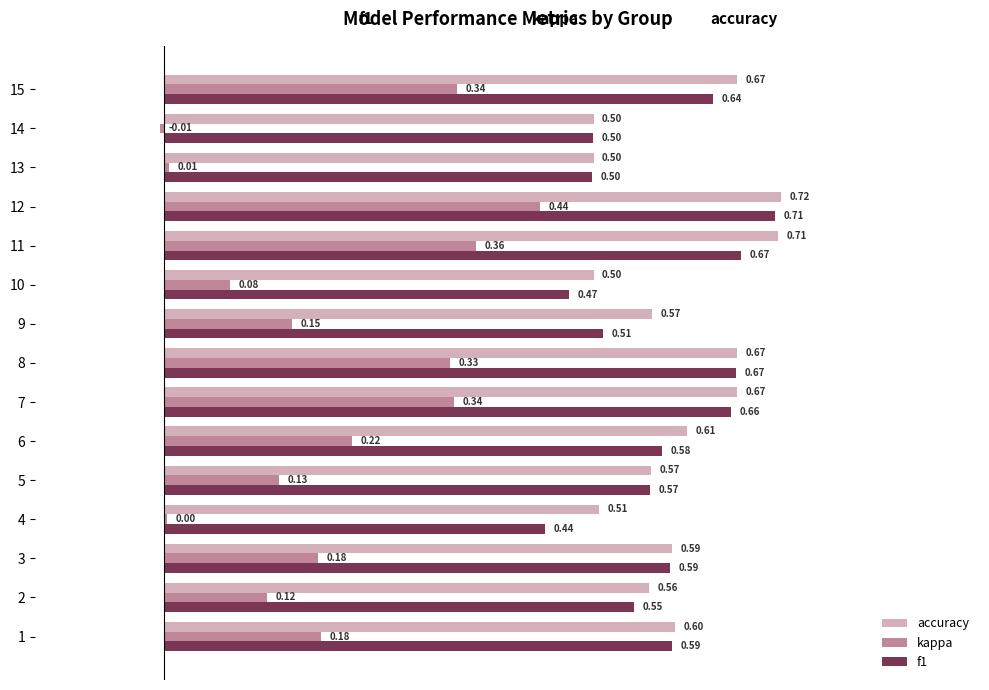

What is the average value of the accuracy series?

0.6